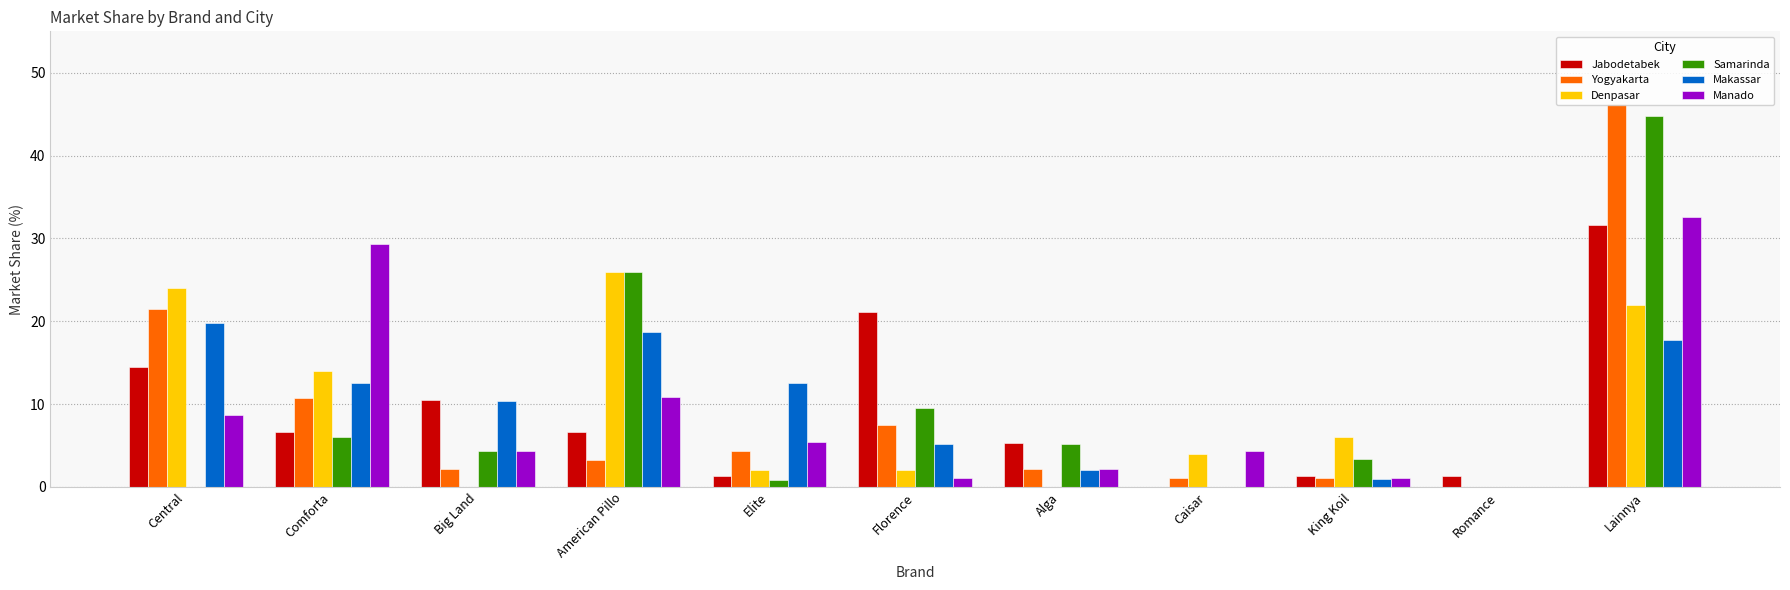

Which category has the highest value across all series?

Lainnya